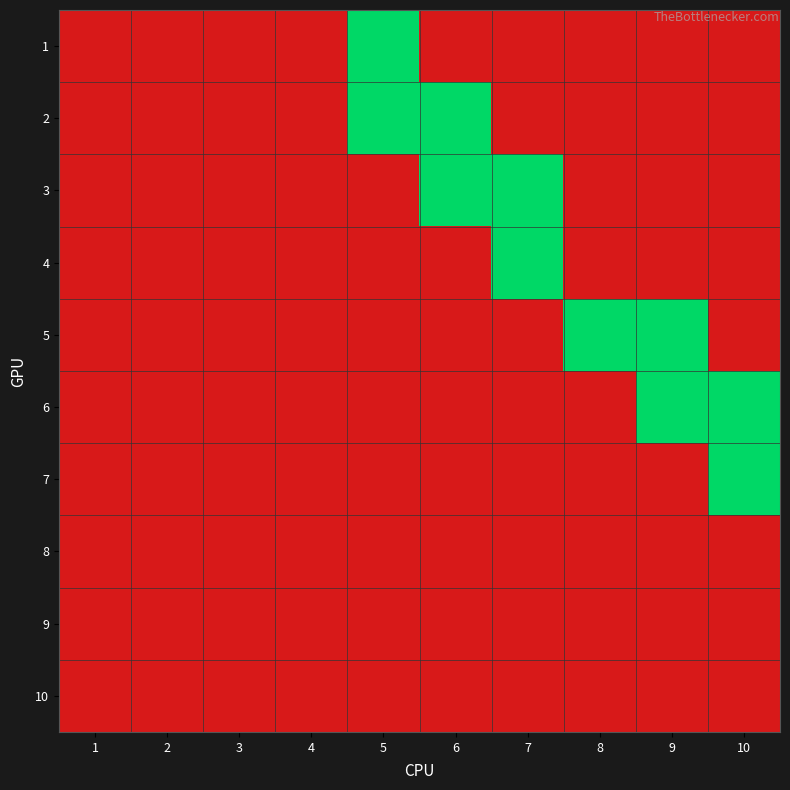

Between 4 and 9, which series saw the biggest shift?

5